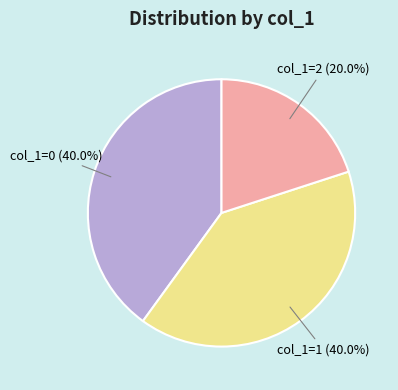

To the nearest percent, what portion does col_1=2 represent?

20%